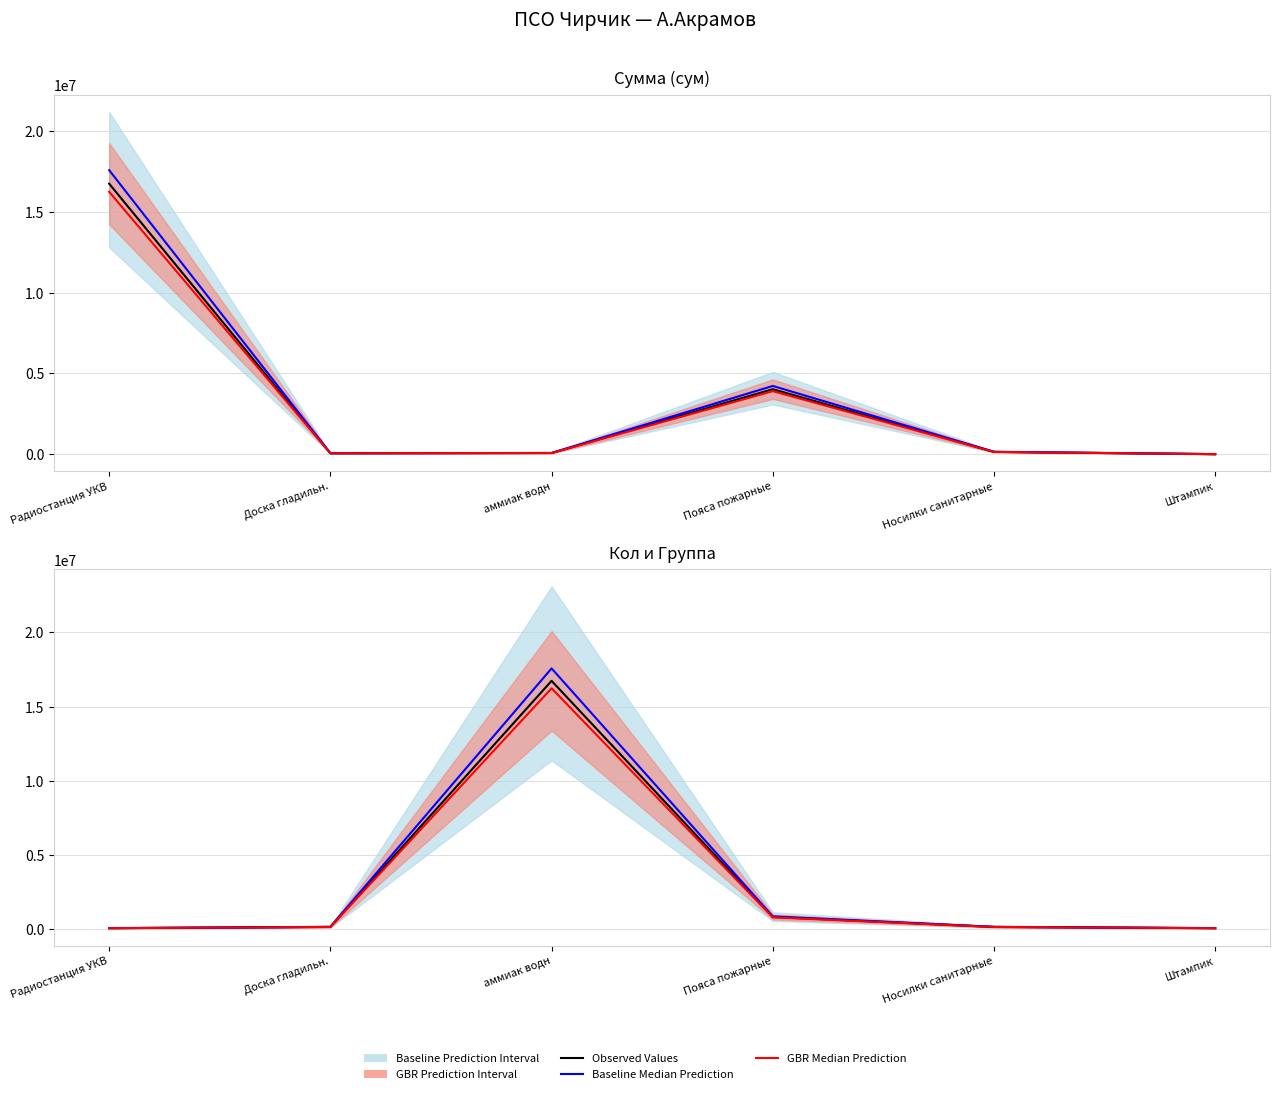

Does the chart have visible grid lines?

Yes